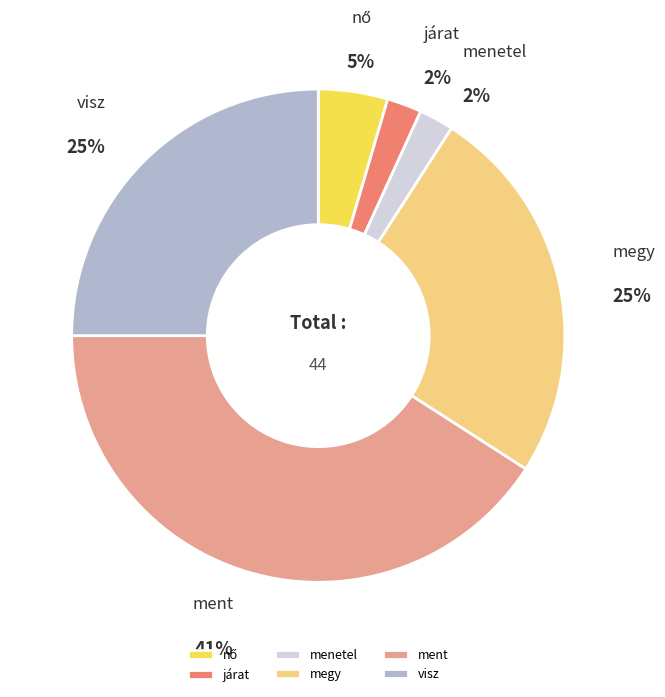

What is the largest slice in the pie chart?

ment